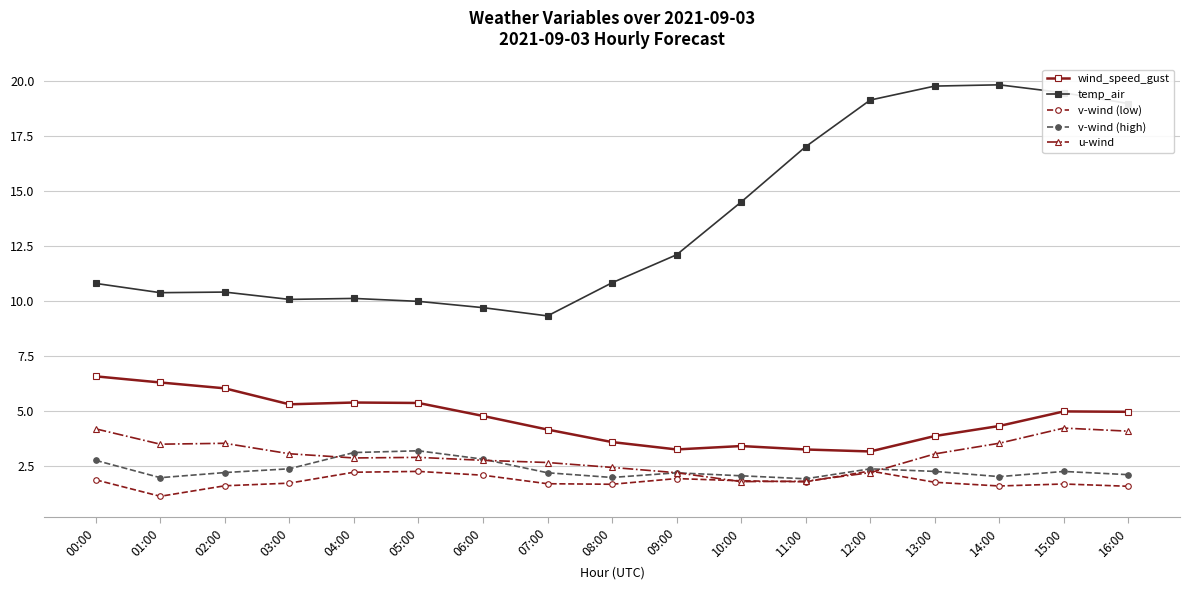

Rank the series by their maximum value, from lowest to highest.

v-wind (low), v-wind (high), u-wind, wind_speed_gust, temp_air